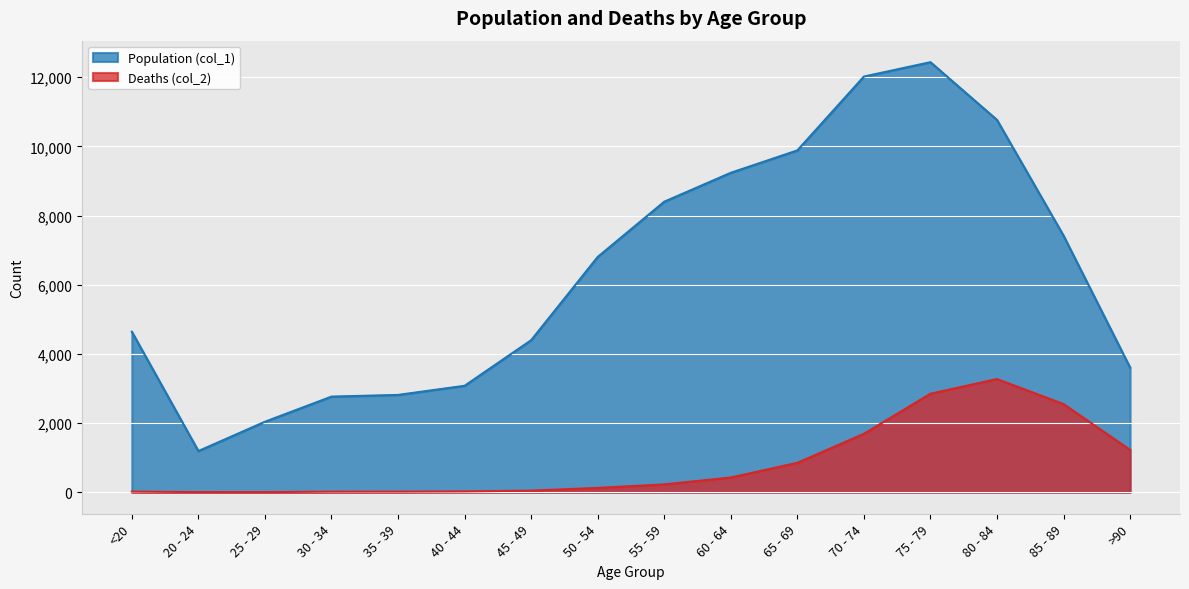

What is the sum of all Population (col_1) values?

101482